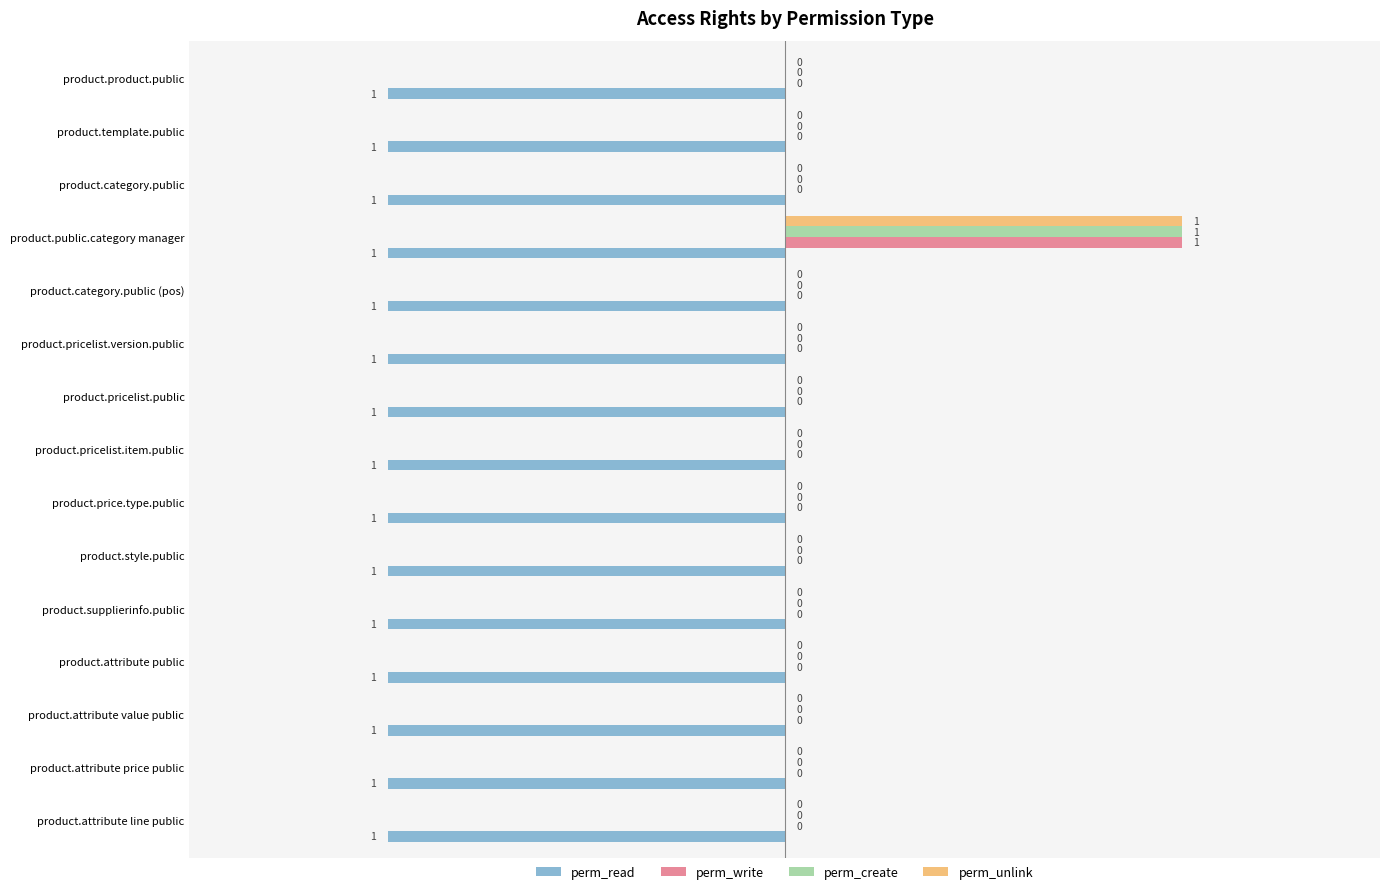

Is the value of perm_read at product.attribute price public greater than the value of perm_write at product.attribute price public?

No